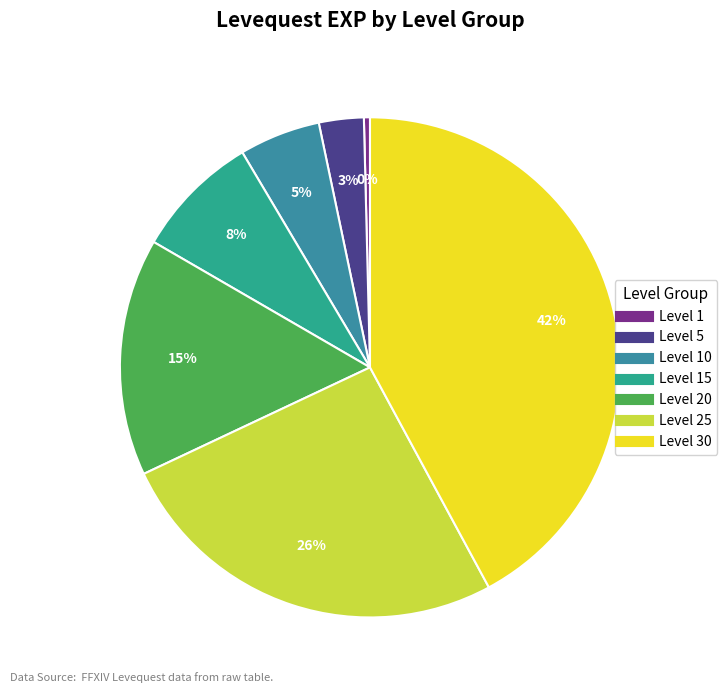

Count the number of slices in the pie.

7